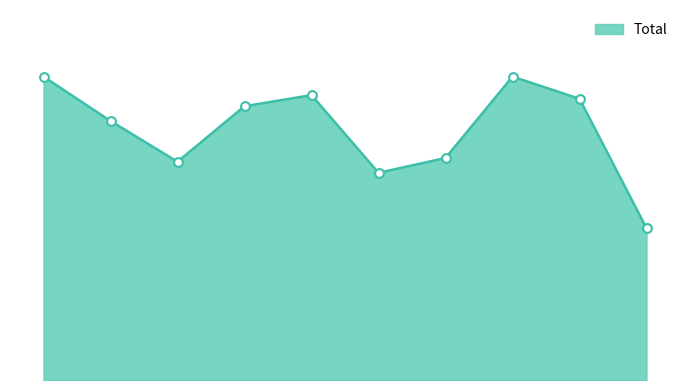

Does the chart have visible grid lines?

No